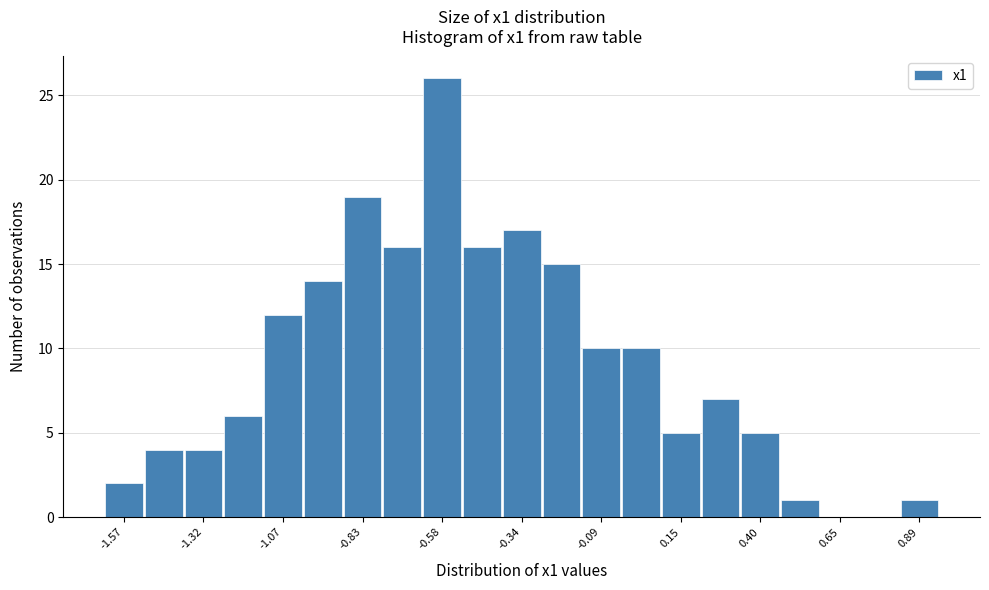

Around what value on the x-axis is the tallest bar? Give the approximate position of its centre, as read against the axis.

-0.60